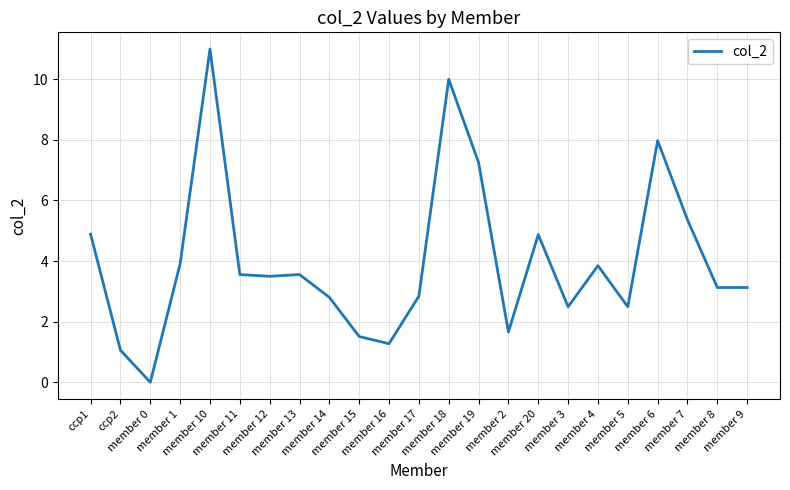

The value at member 2 is 2.5. True or false?

False